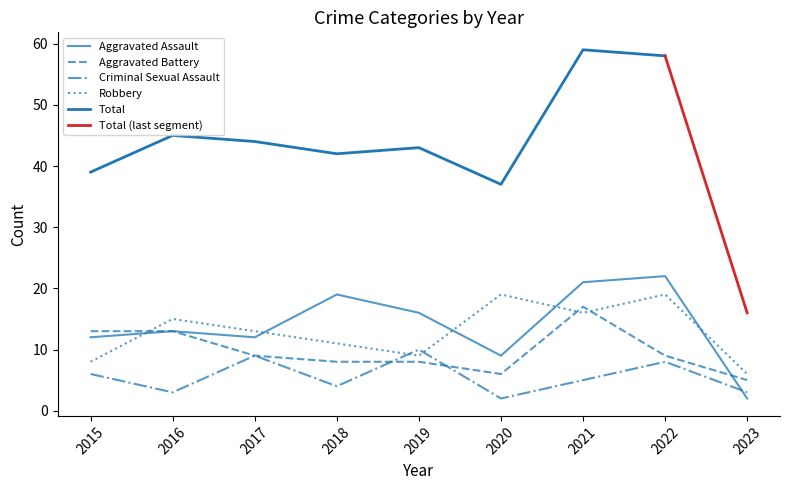

How many intersections are there between Criminal Sexual Assault and Robbery?

2